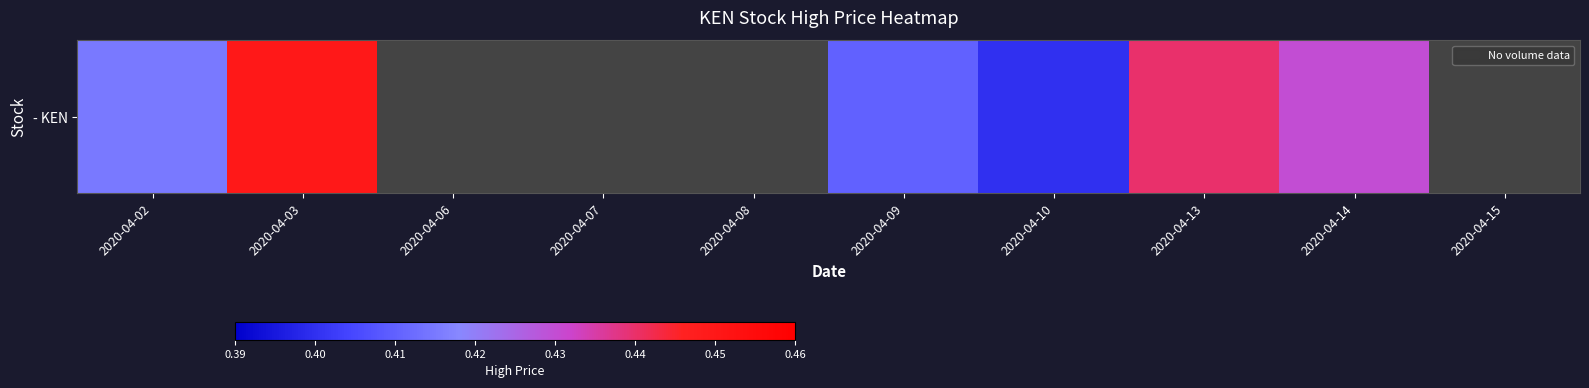

The value at 2020-04-13 is 0.3. True or false?

False